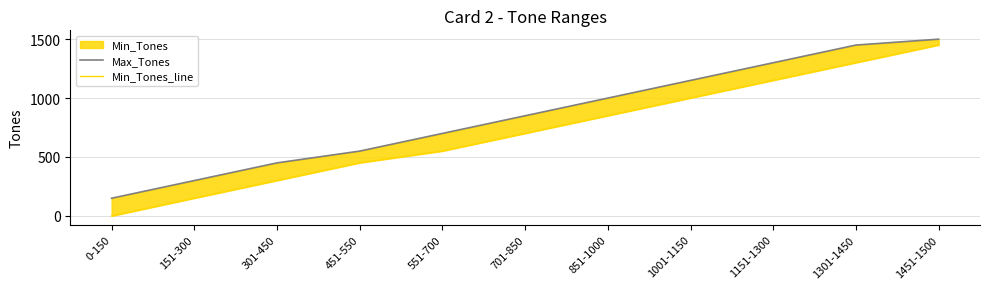

Between 1151-1300 and 551-700, which is larger?

1151-1300